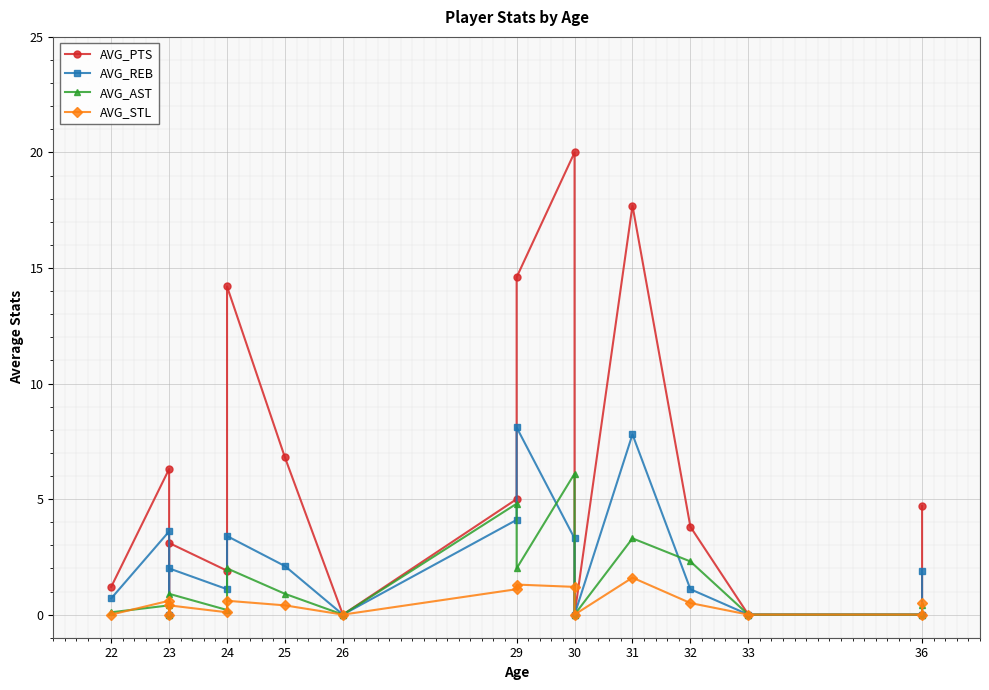

True or false: AVG_AST has a value of -3.7 at 26.

False